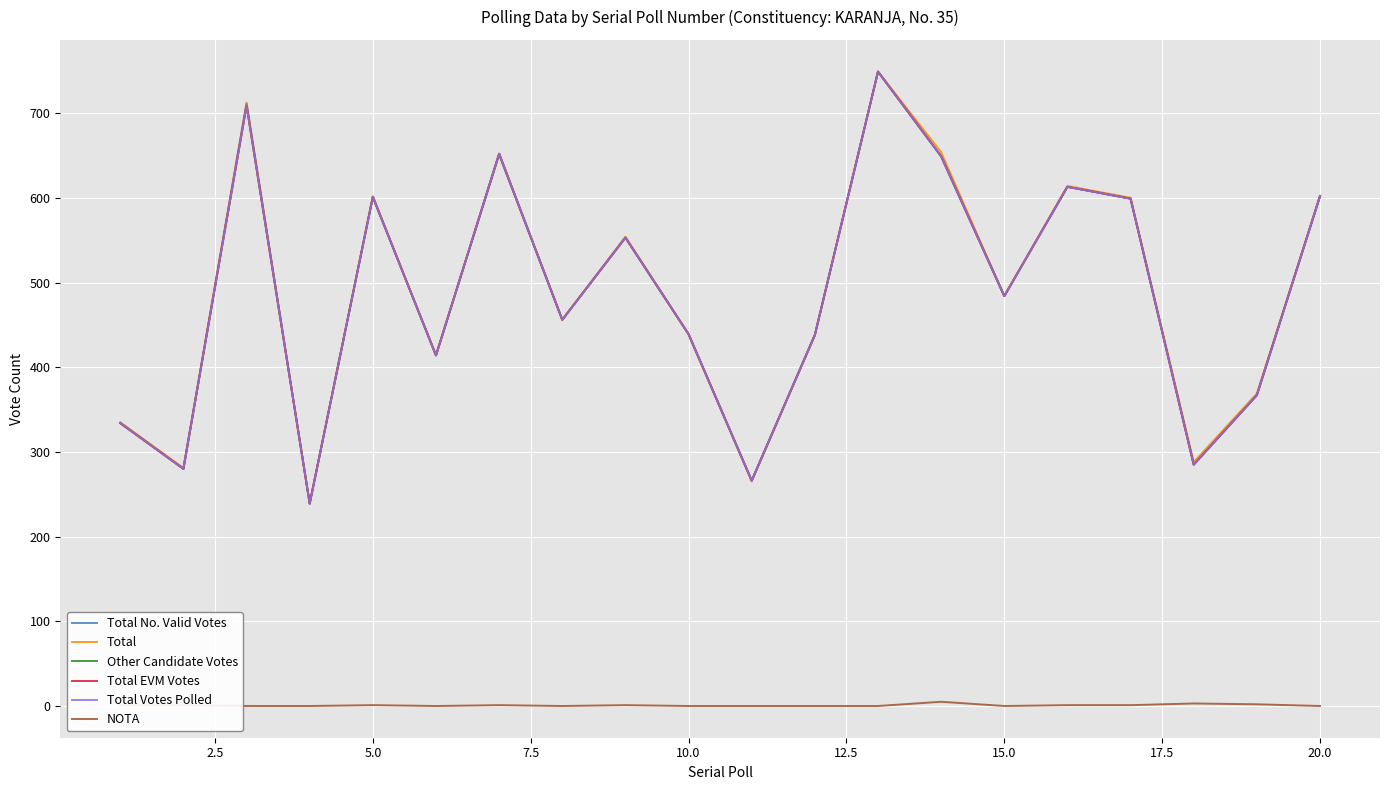

What is the maximum value shown in the chart?

749